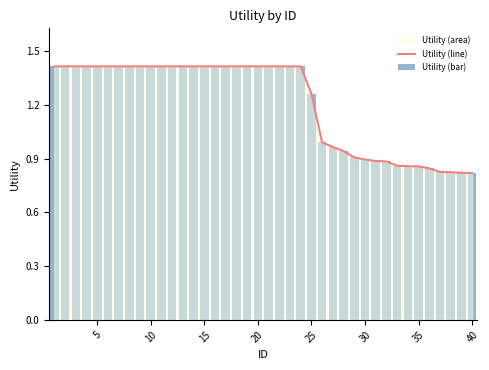

Is it true that Utility (line) equals 2.0 at 15?

False